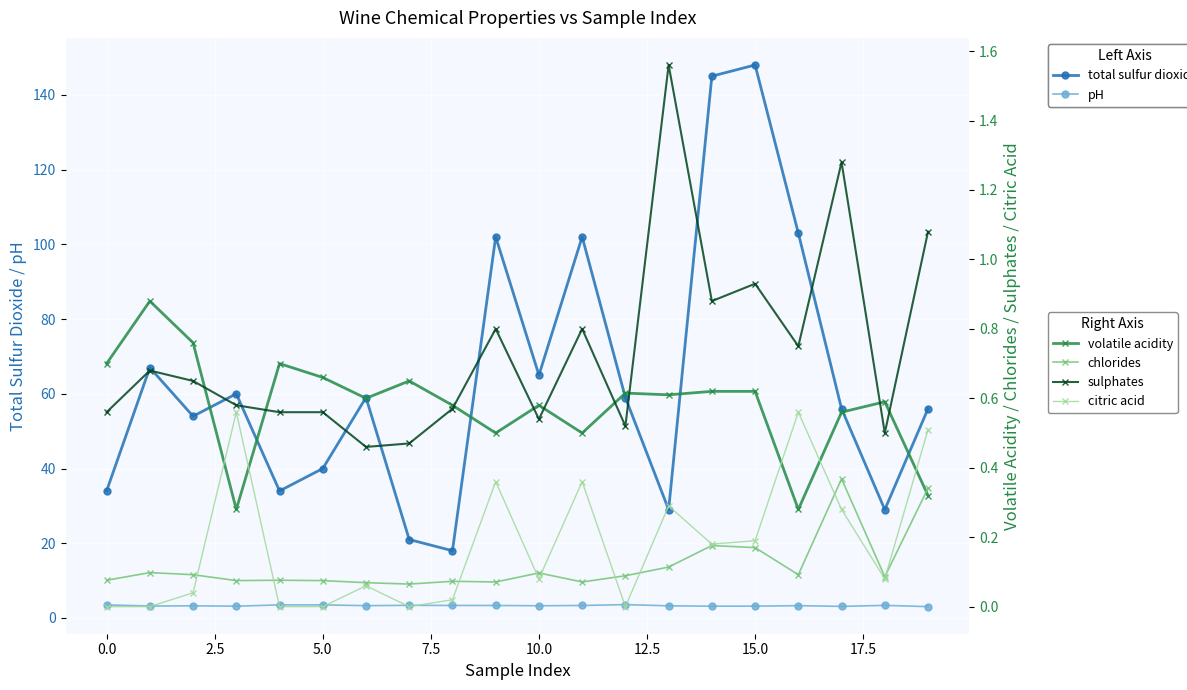

How many lines are shown in the chart?

6